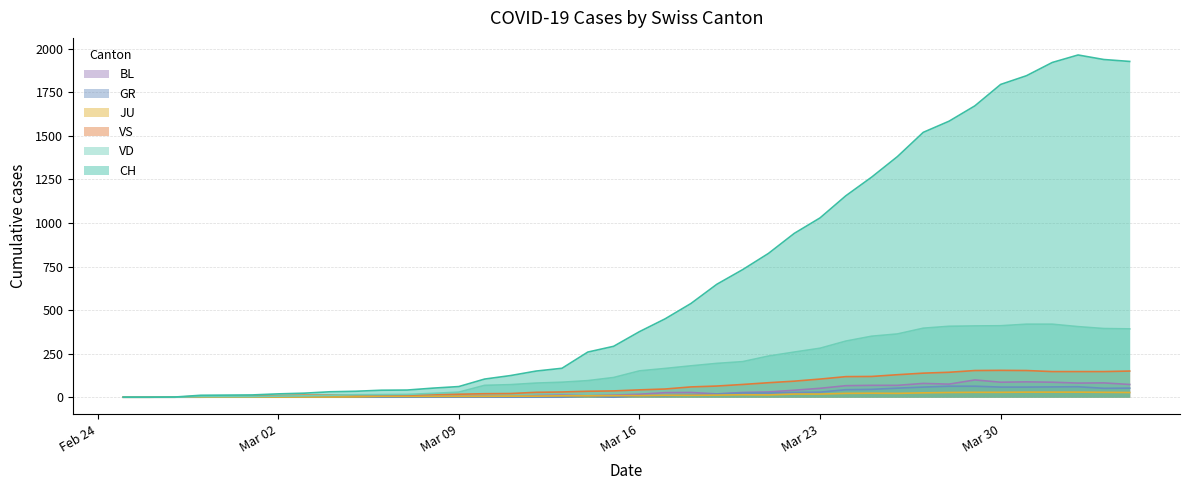

Which series ends up on top after the final intersection of VD and JU?

VD